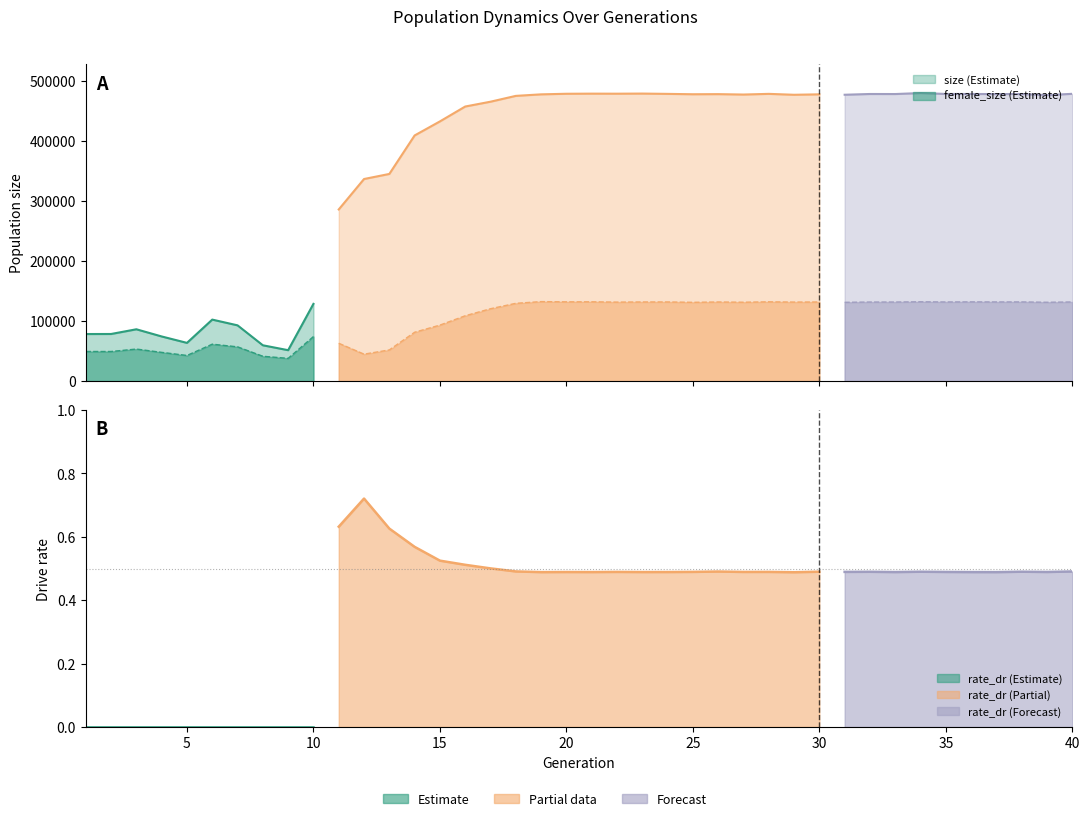

At how many categories does at least one series exceed 143310?

30